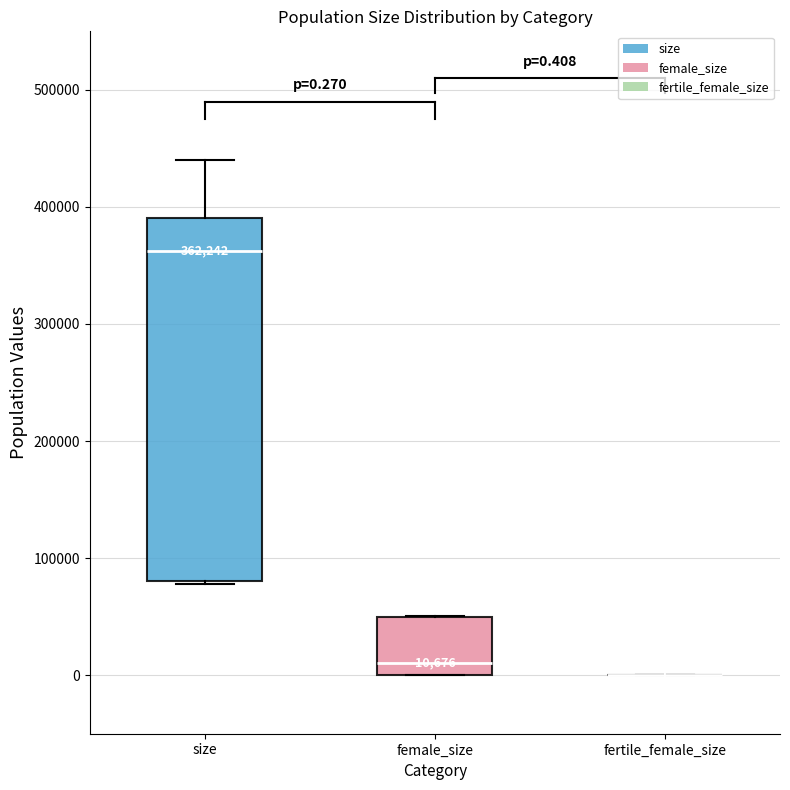

Which box is the tallest, from its lower edge to its upper edge?

size